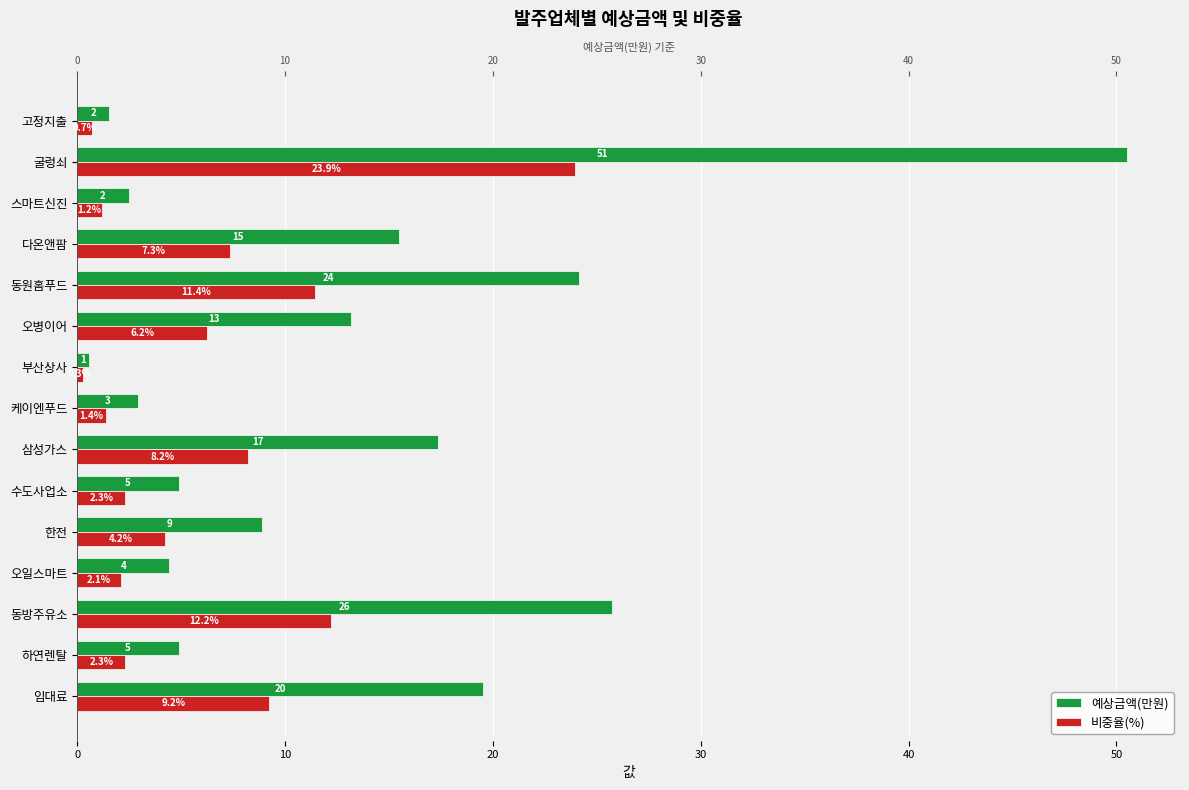

Reading right to left, transcribe all the data shown in this chart.

예상금액(만원): 1.5	50.5	2.5	15.5	24.1	13.2	0.5	2.9	17.3	4.9	8.9	4.4	25.7	4.9	19.5
비중율(%): 0.7	23.9	1.2	7.3	11.4	6.2	0.3	1.4	8.2	2.3	4.2	2.1	12.2	2.3	9.2